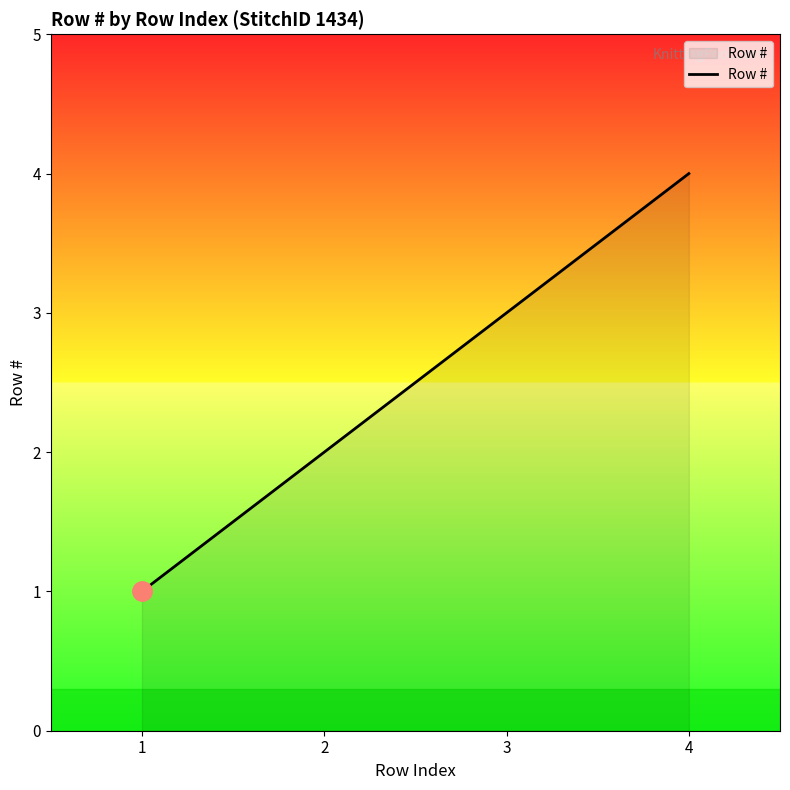

What is the change in value from 1 to 4?

+3